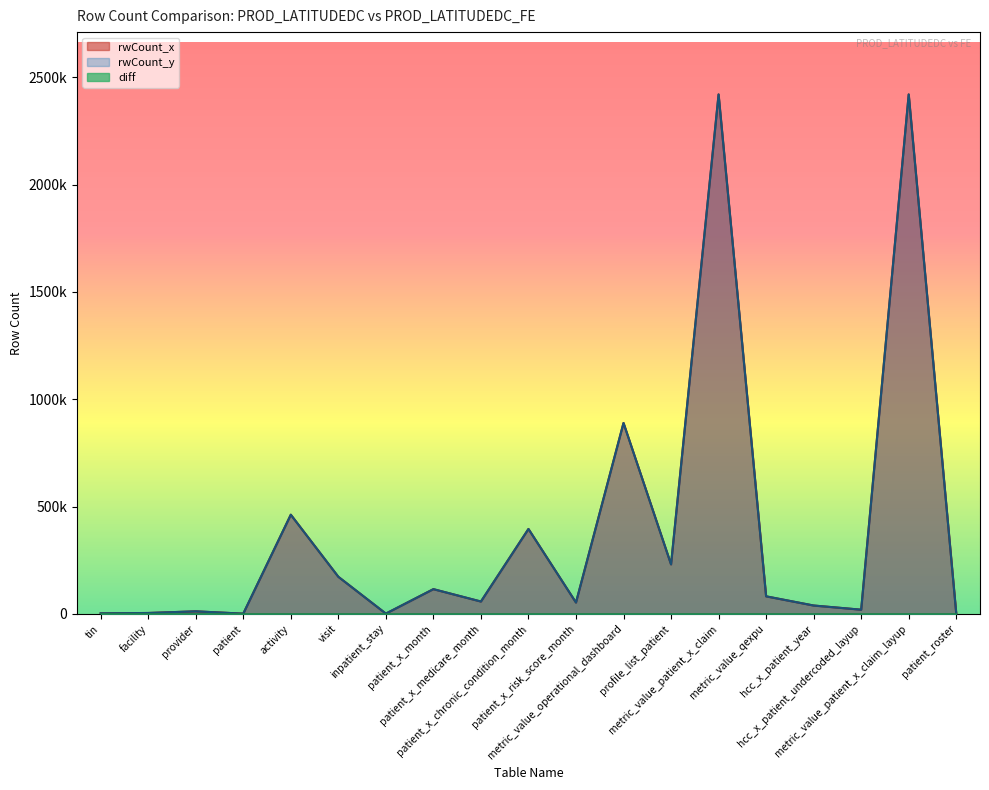

At how many categories does at least one series exceed 144379?

7